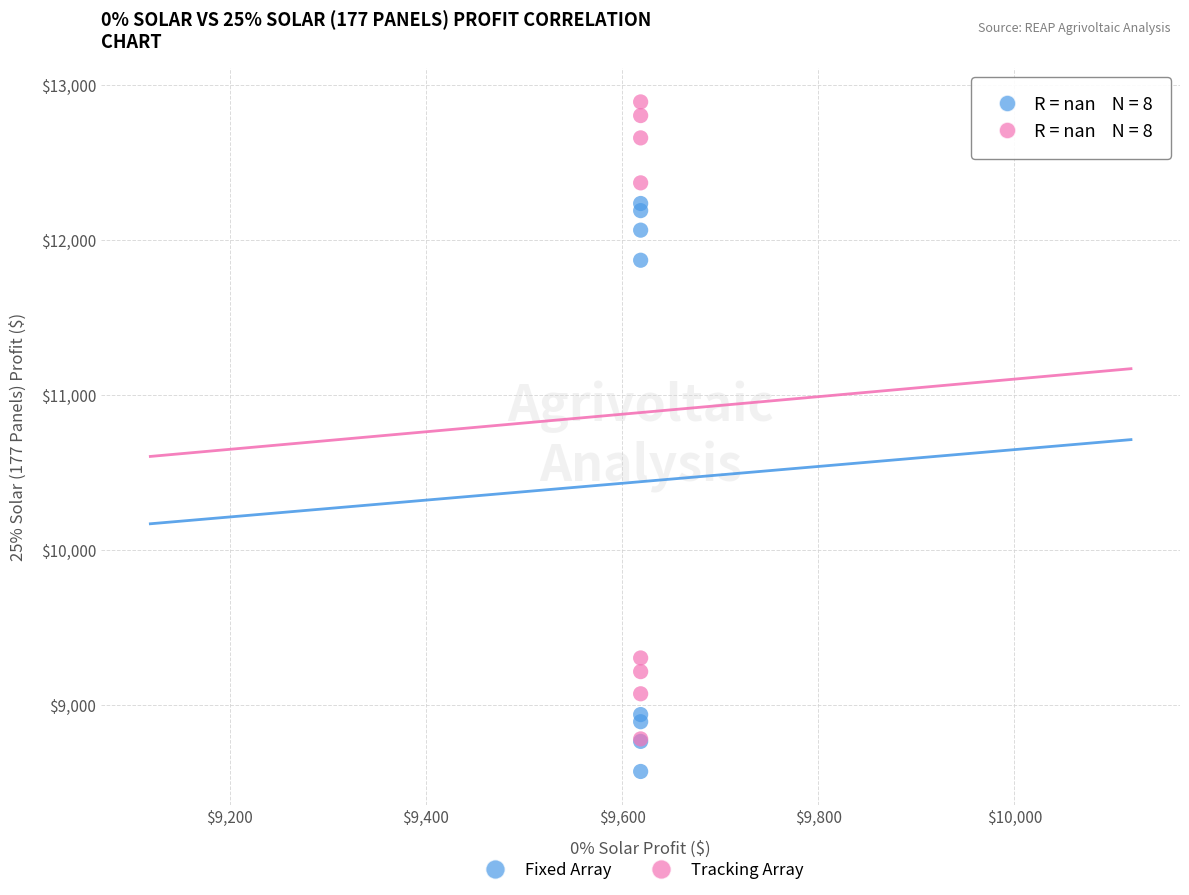

Across all series, what Y value is closest to 10731?

11869